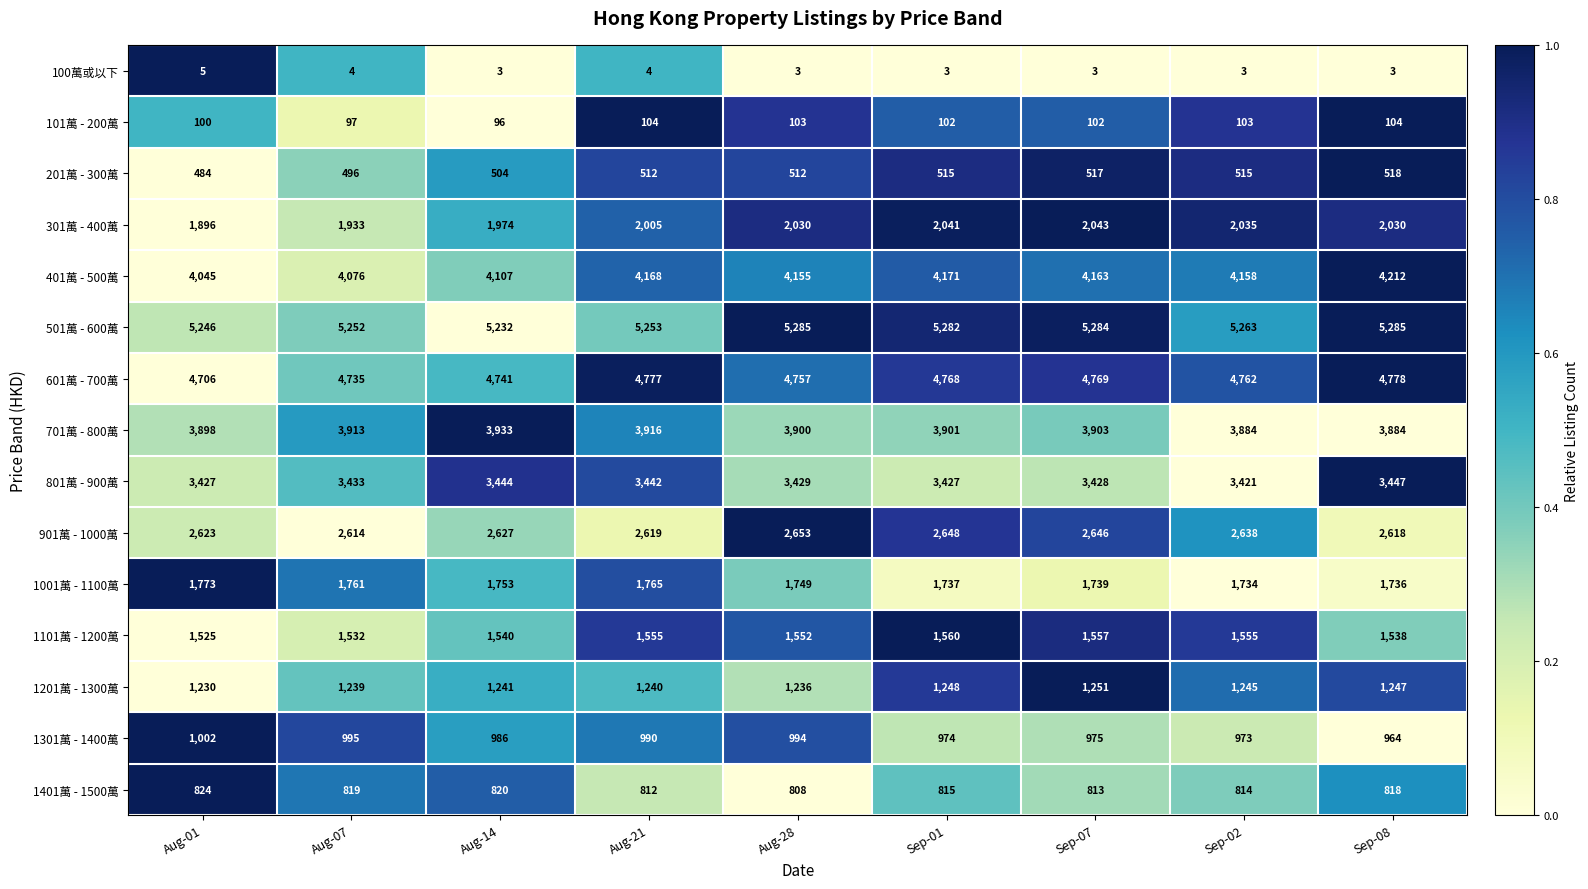

Read the 501萬 - 600萬 value at Sep-07.

5284